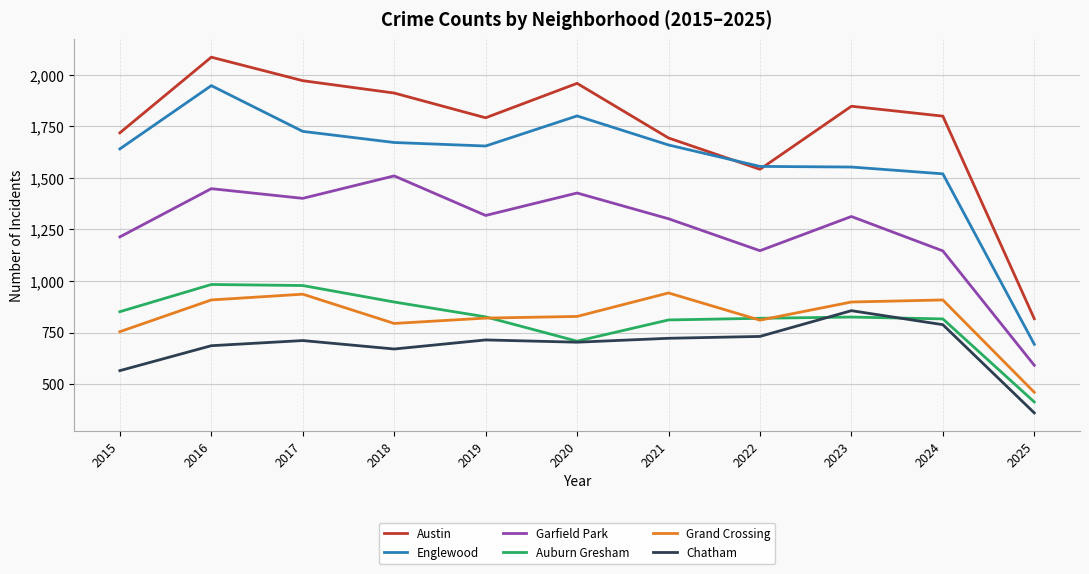

How many lines are shown in the chart?

6